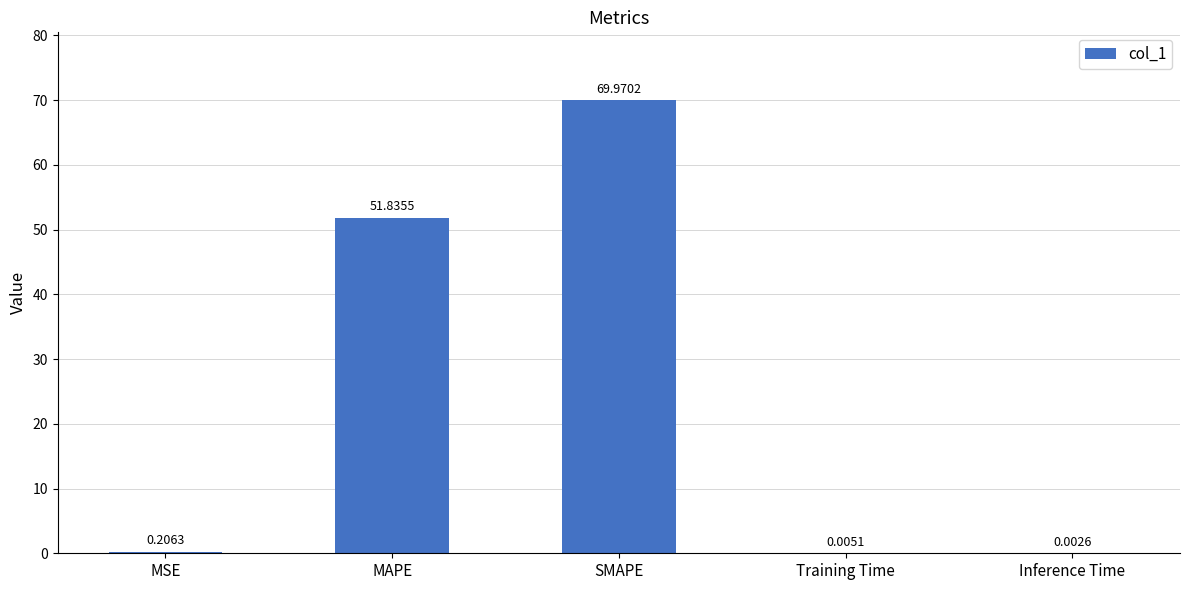

Which has a higher value, Inference Time or MSE?

MSE